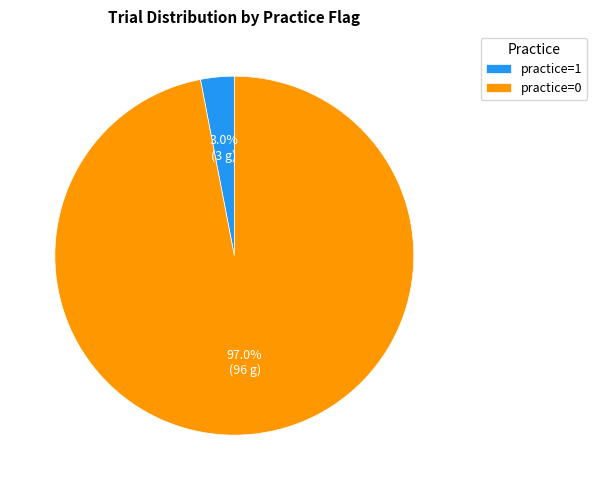

Which category accounts for the majority?

practice=0